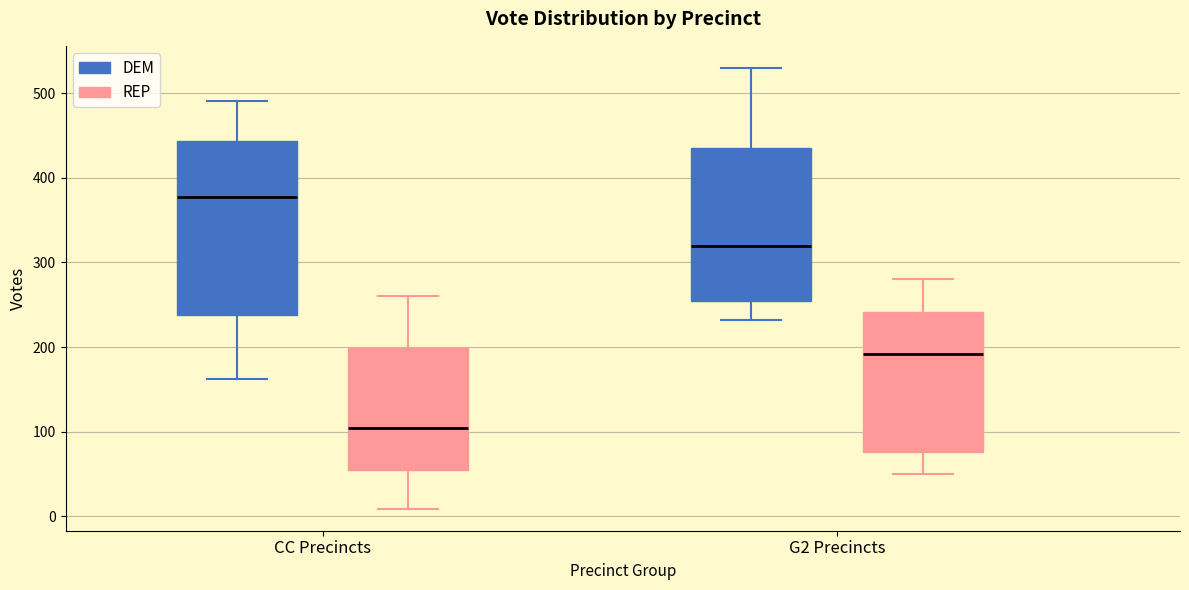

Reading left to right, transcribe this box plot: for each box, give where its median line is, the range the box spans, and where its two whiskers end, as read against the y-axis. The values are not printed on the chart, so give them approximately, as read against the axis.

CC Precincts (DEM): median 380, box 240 to 440, whiskers 160 to 490
CC Precincts (REP): median 100, box 60 to 200, whiskers 10 to 260
G2 Precincts (DEM): median 320, box 250 to 440, whiskers 230 to 530
G2 Precincts (REP): median 190, box 80 to 240, whiskers 50 to 280